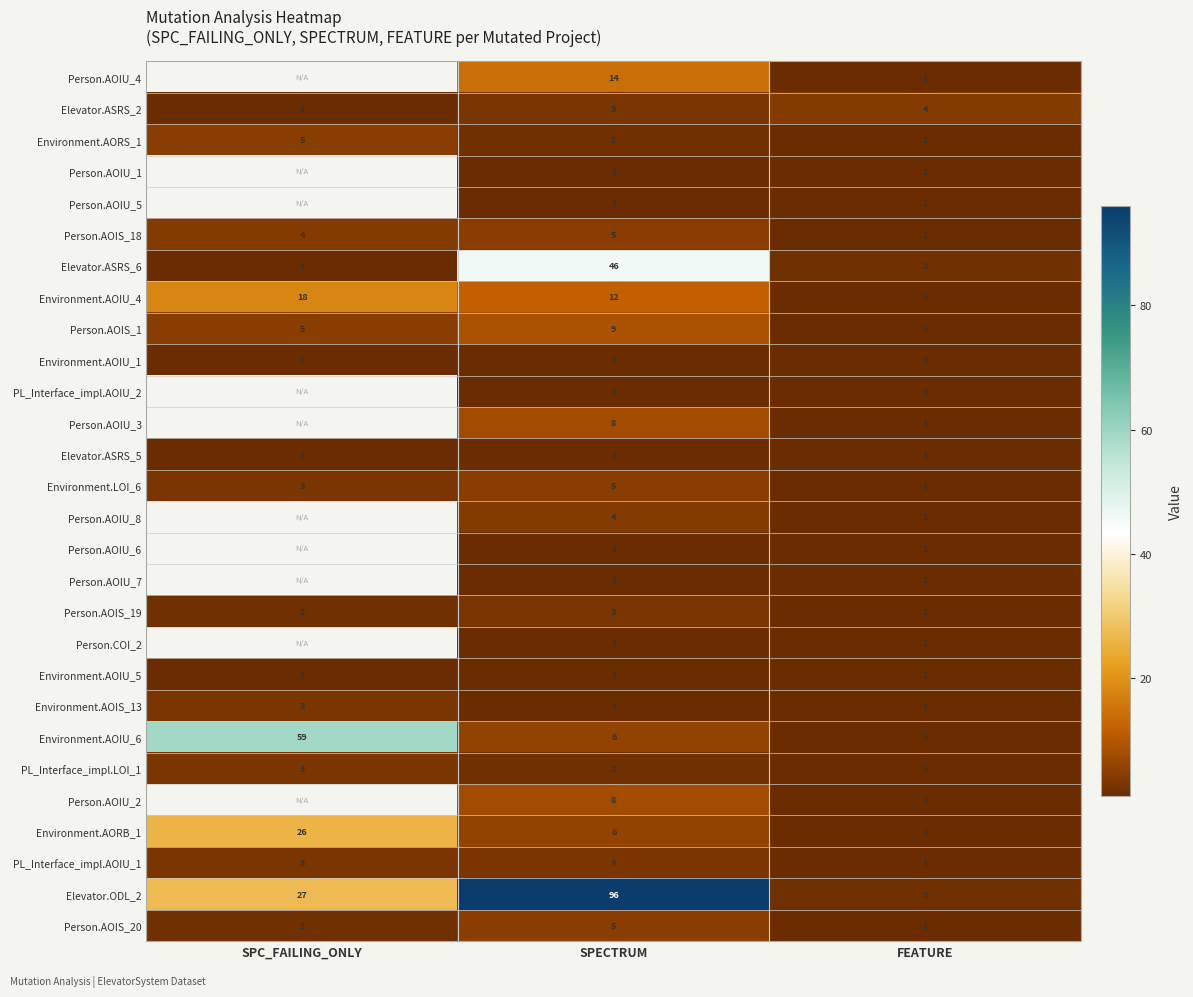

At how many categories does at least one series exceed 40?

2